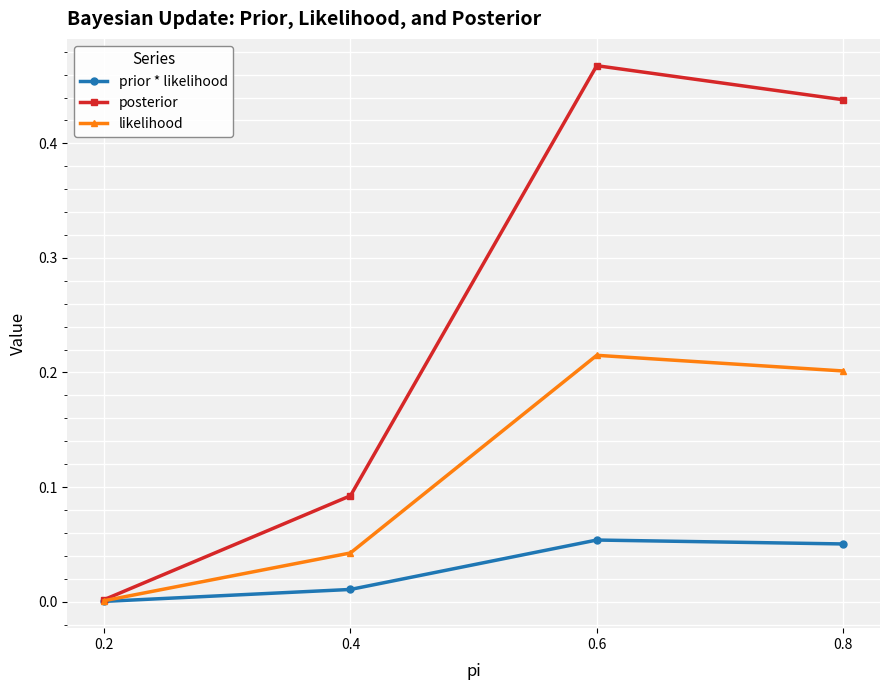

True or false: likelihood has a value of 0.0 at 0.4.

True